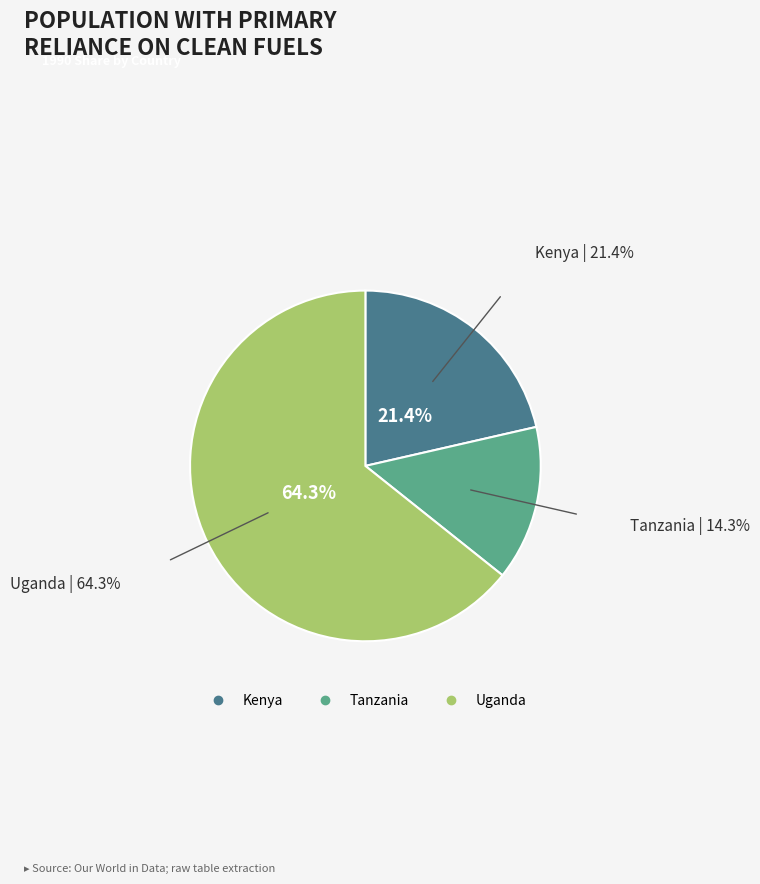

Rank the categories by value from highest to lowest.

Uganda, Kenya, Tanzania